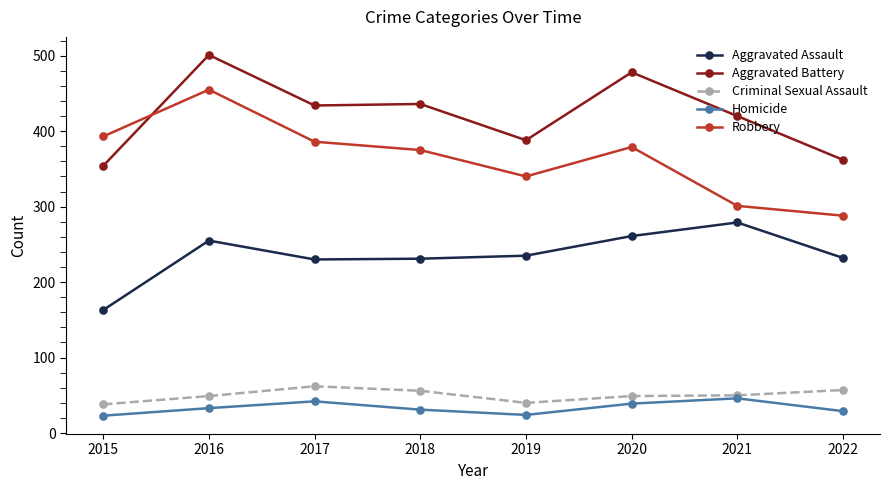

The Aggravated Assault series shows 385 at 2018. True or false?

False